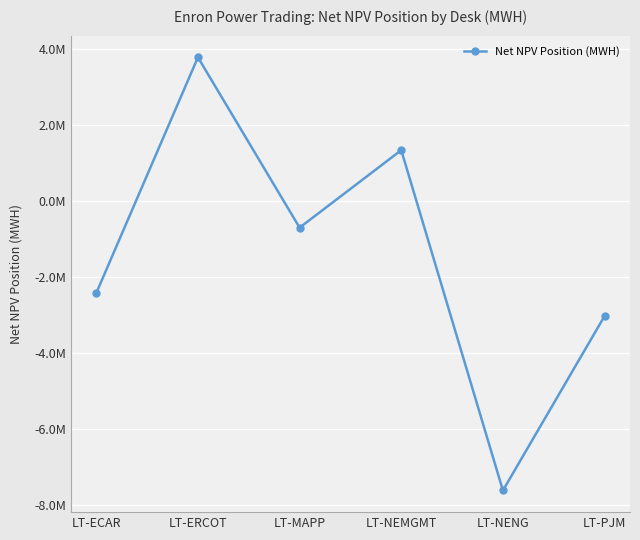

How many points are lower than both their immediate neighbors (excluding endpoints)?

2